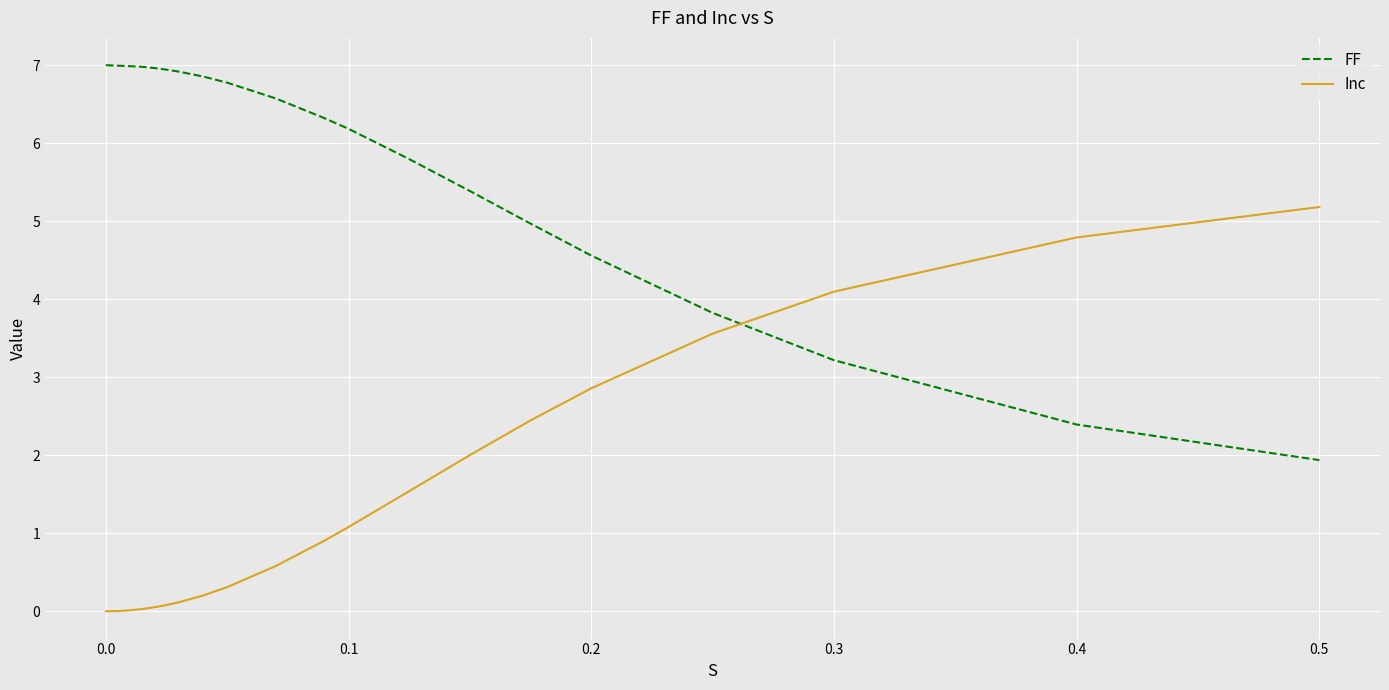

What is the difference between the maximum and minimum values in the Inc series?

5.2